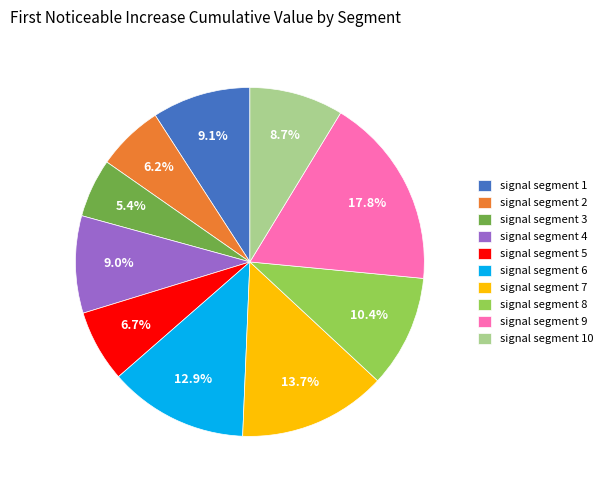

Which category has the smallest portion of the pie?

signal segment 3